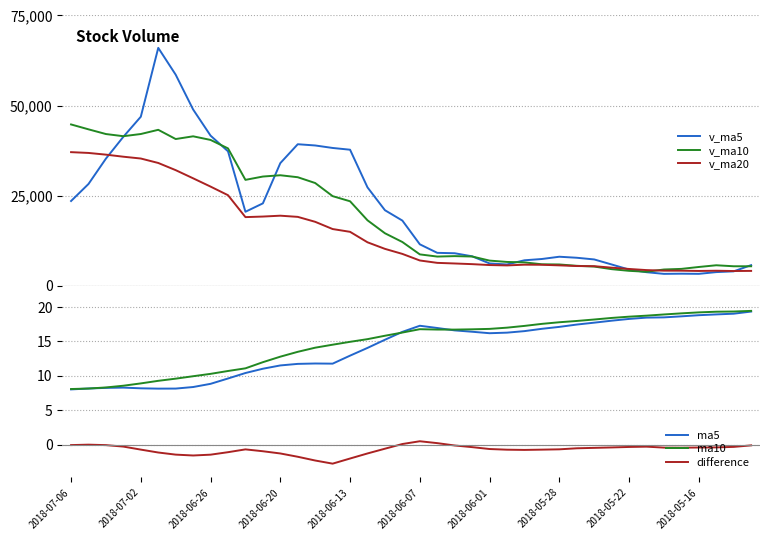

What is the lowest value of the v_ma10 series?

3903.8